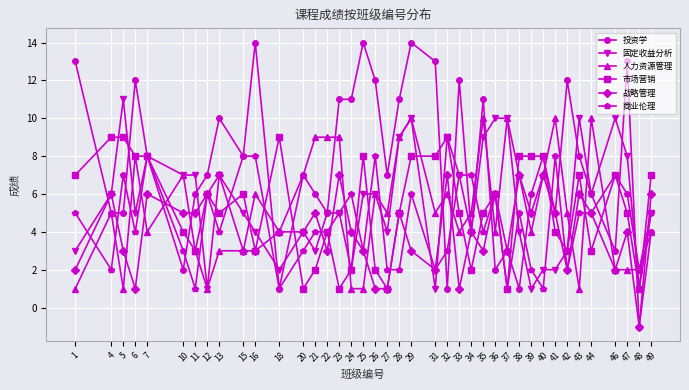

Reading left to right, extract all data points from this chart.

投资学: 13	5	5	12	8	2	6	7	10	8	14	1	7	6	5	11	11	14	12	7	11	14	13	1	12	4	11	2	3	1	6	8	5	12	8	6	3	13	-1	4
固定收益分析: 3	6	11	5	8	7	7	1	7	5	4	2	4	3	5	5	2	6	6	4	9	10	1	9	7	4	9	10	10	4	1	2	2	3	10	6	10	8	1	5
人力资源管理: 1	5	1	8	4	7	3	1	3	3	6	4	7	9	9	9	1	1	6	5	9	10	5	6	4	5	10	4	10	7	4	7	10	5	1	10	2	2	2	4
市场营销: 7	9	9	8	8	4	3	6	5	6	3	9	1	2	4	1	2	8	2	1	5	8	8	9	5	2	5	6	1	8	8	8	4	3	7	3	7	5	1	7
战略管理: 2	6	3	1	6	5	5	6	7	3	3	4	4	5	3	7	4	3	1	1	5	3	2	7	1	4	3	6	3	7	5	7	5	2	6	5	2	4	-1	6
商业伦理: 5	2	7	4	8	3	1	6	4	8	8	1	3	4	4	5	6	3	8	2	2	6	2	3	7	7	4	6	1	5	2	1	8	2	5	5	7	6	2	5